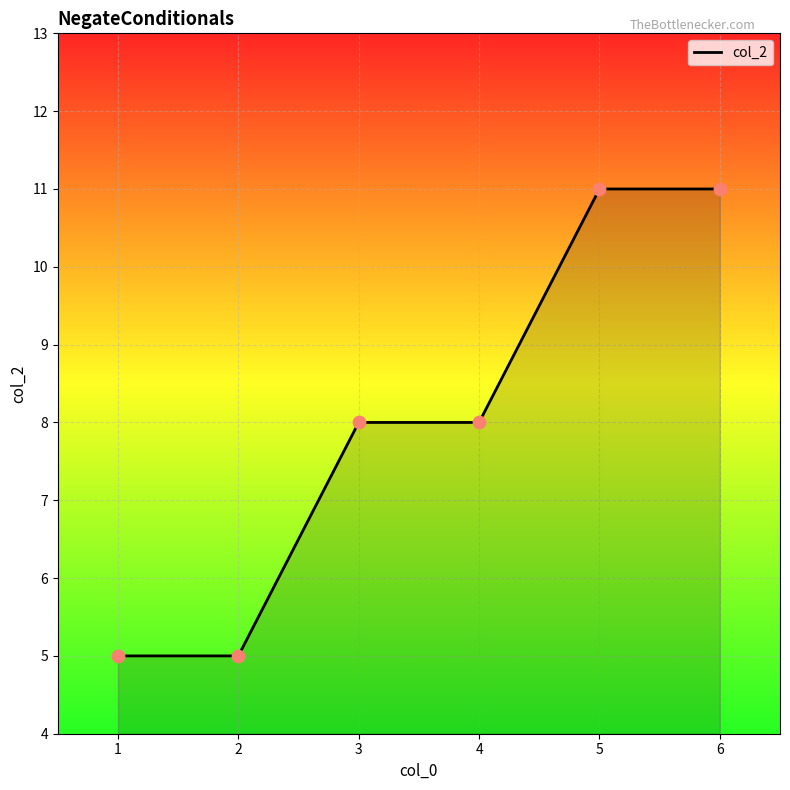

What is the change in value from 3 to 5?

+3